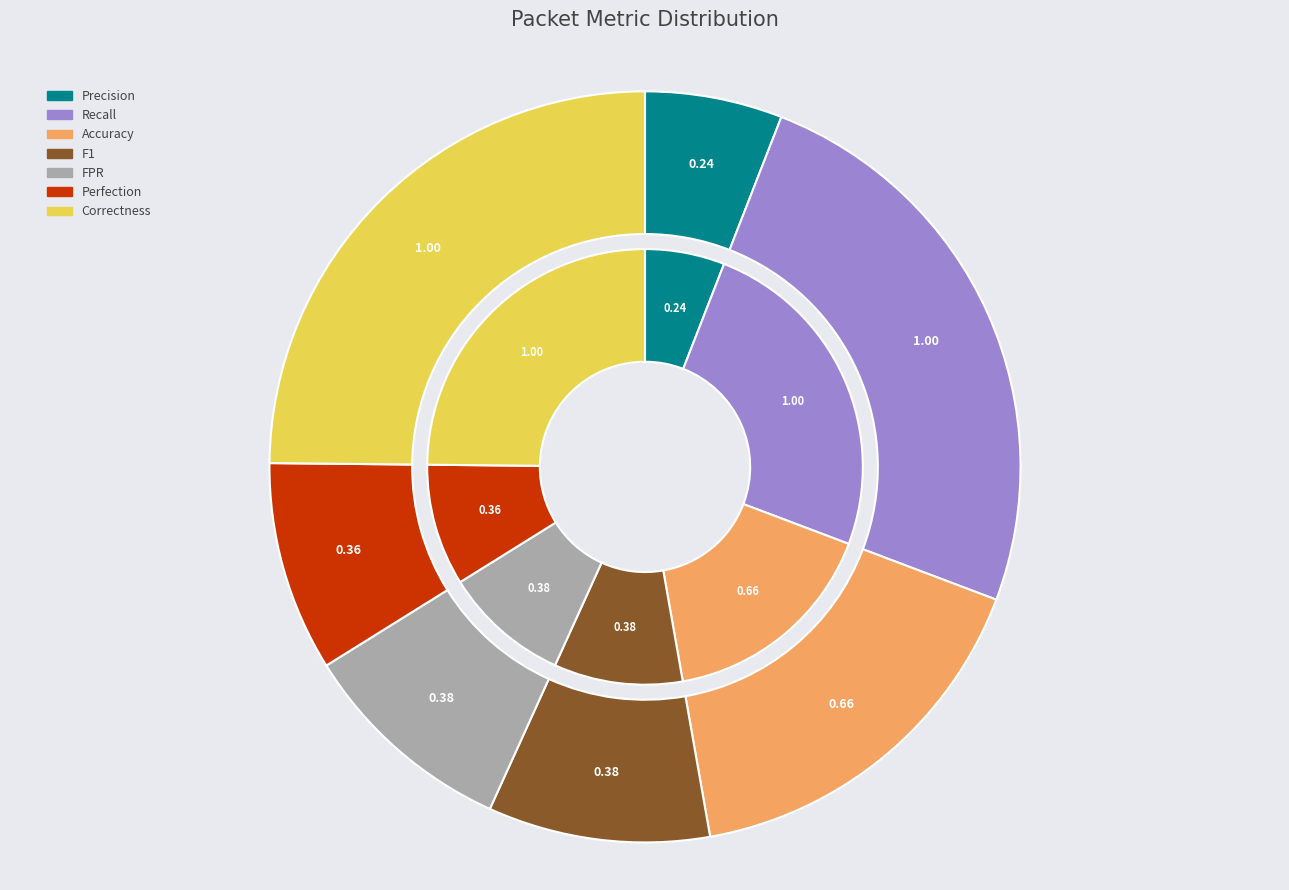

To the nearest percent, what is the difference between the Recall and Accuracy slice percentages?

8%